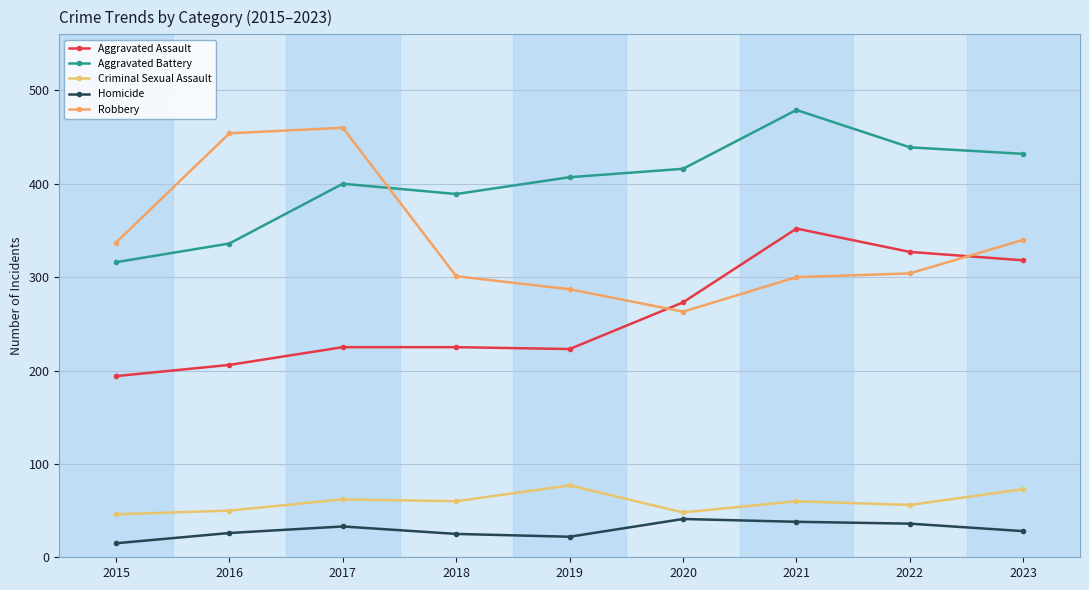

Does the chart display data point markers on the line(s)?

Yes